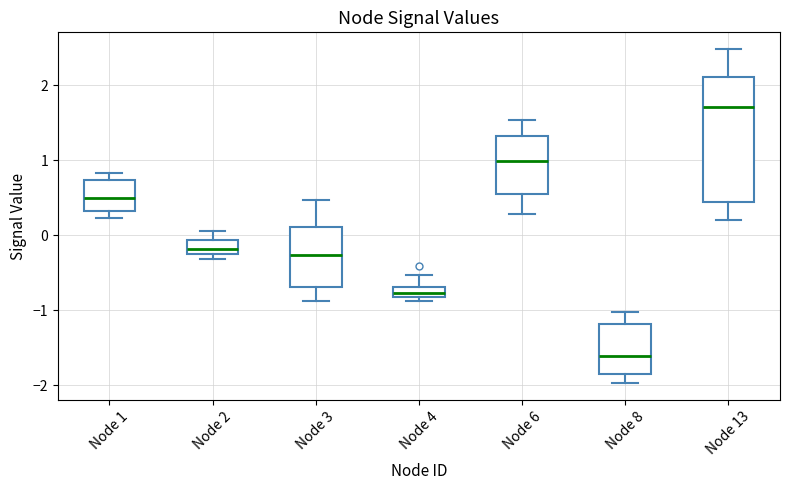

Where is the lower edge of the box for Node 4 on the y-axis? The values are not printed on the chart, so give them approximately, as read against the axis.

-0.8